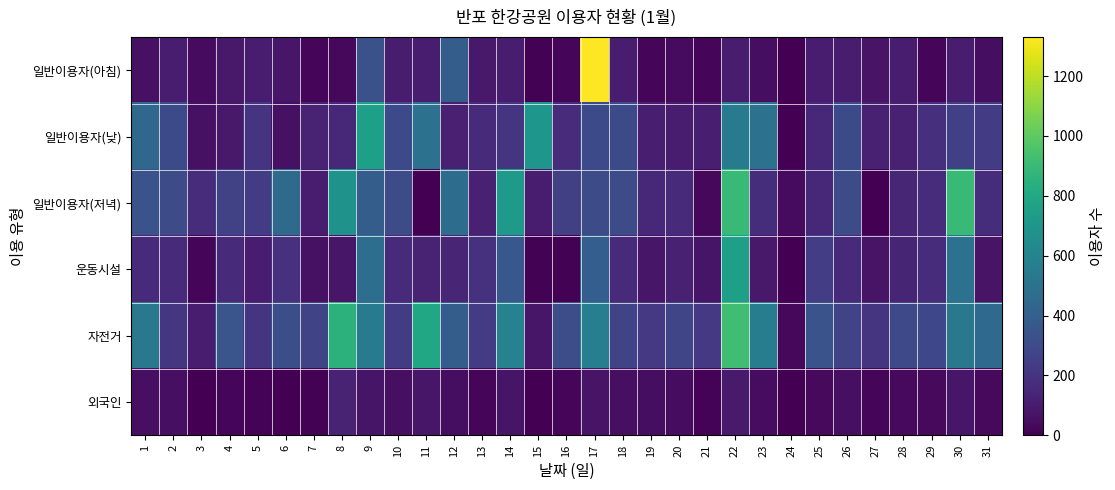

What is the total value across all series at 11?

1598